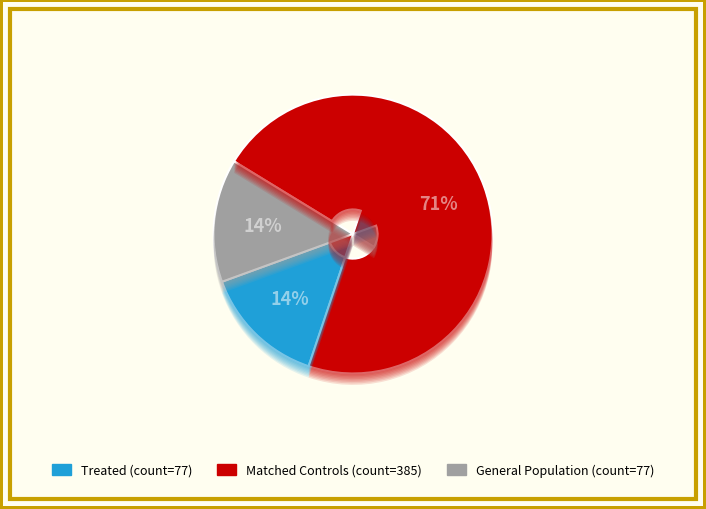

How many slices are in this pie chart?

3